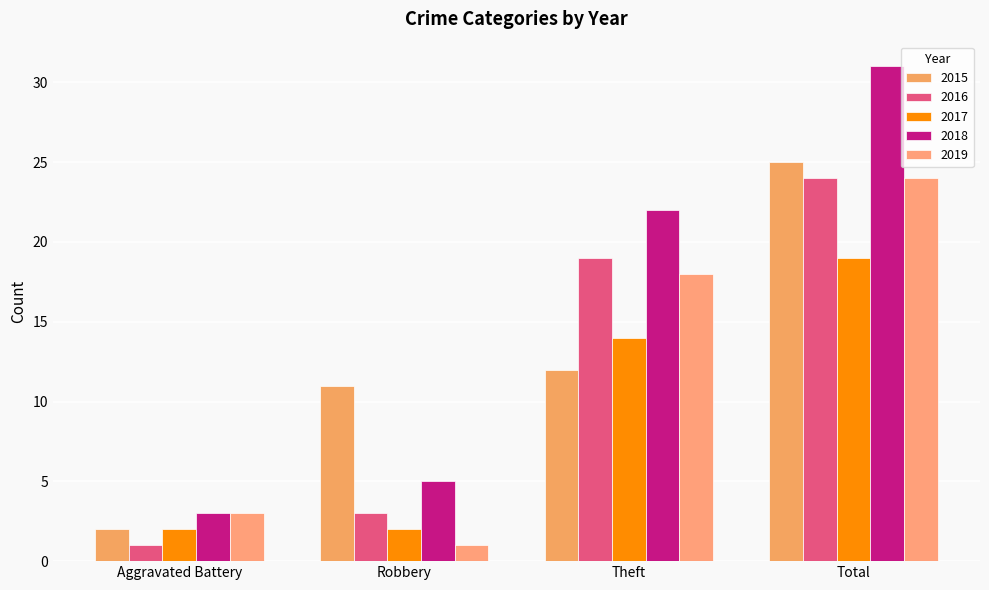

Reading left to right, transcribe all the data shown in this chart.

2015: Aggravated Battery=2	Robbery=11	Theft=12	Total=25
2016: Aggravated Battery=1	Robbery=3	Theft=19	Total=24
2017: Aggravated Battery=2	Robbery=2	Theft=14	Total=19
2018: Aggravated Battery=3	Robbery=5	Theft=22	Total=31
2019: Aggravated Battery=3	Robbery=1	Theft=18	Total=24